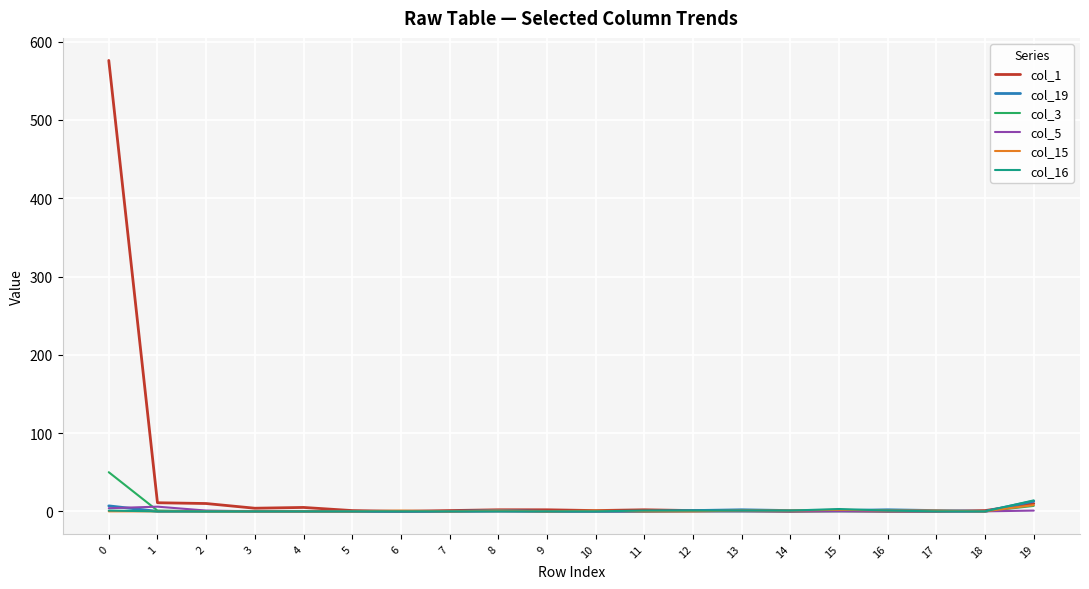

Which series has the largest total across all categories?

col_1